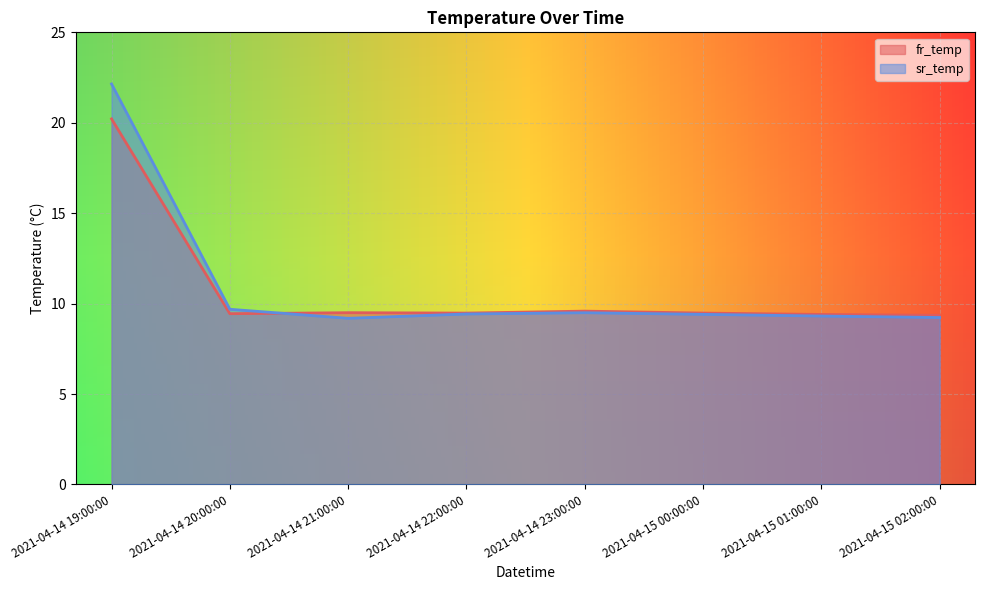

What is the label of the 6th point from the left?

2021-04-15 00:00:00